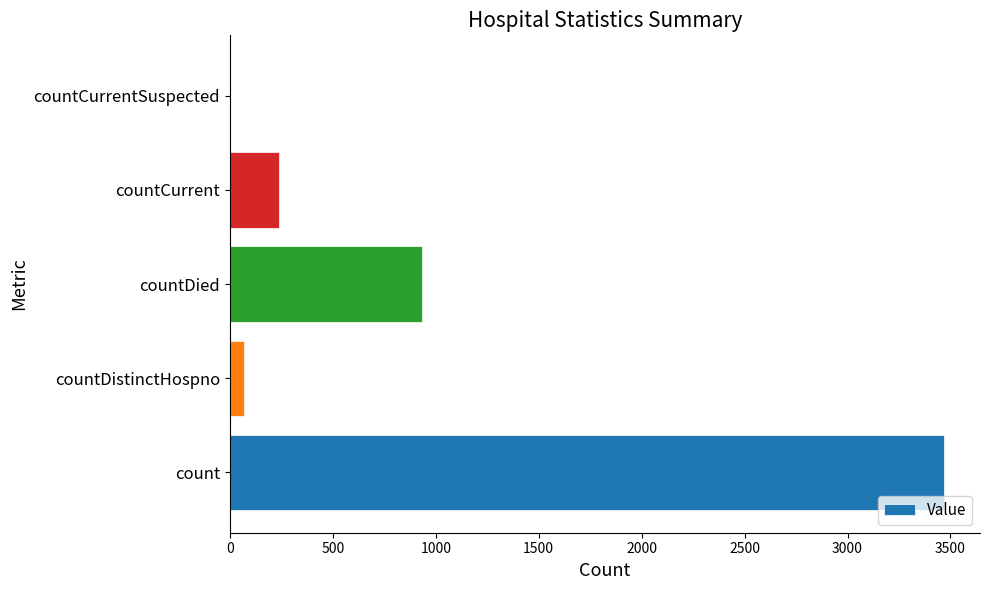

Which label corresponds to the largest value in the chart?

count